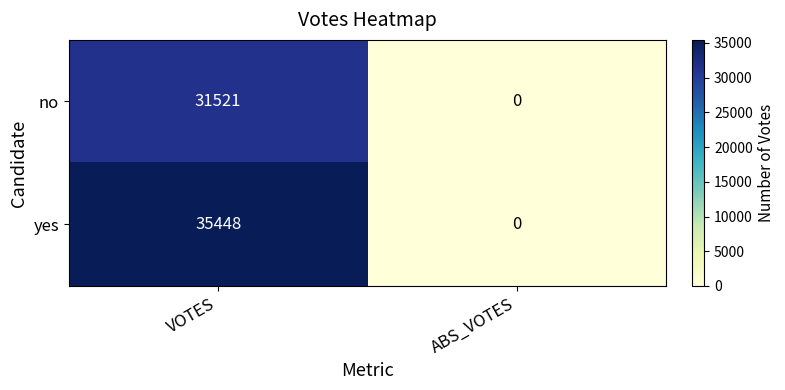

What is the sum of the no values at ABS_VOTES and VOTES?

31521